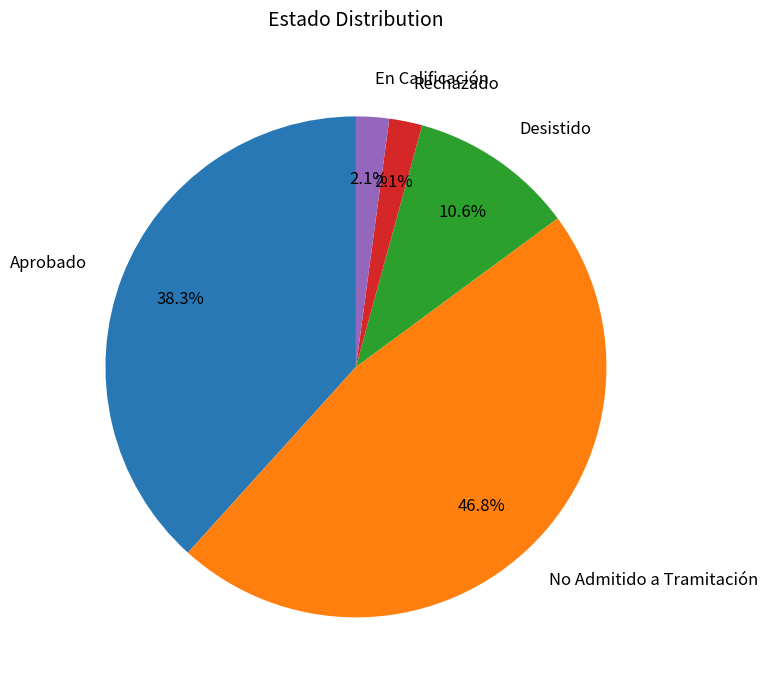

Which slice is the largest?

No Admitido a Tramitación